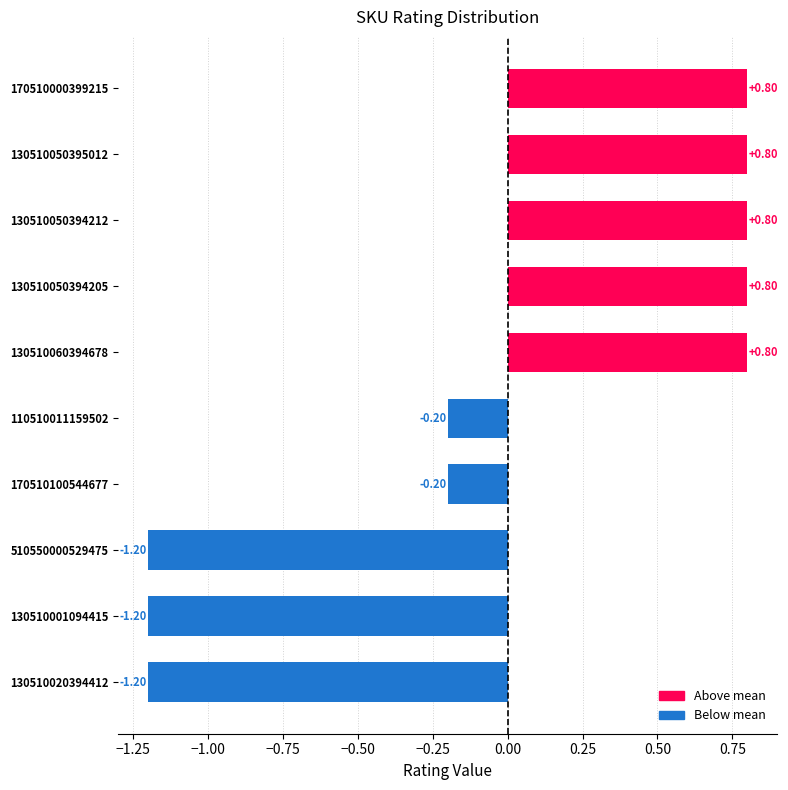

Are the bars horizontal?

Yes